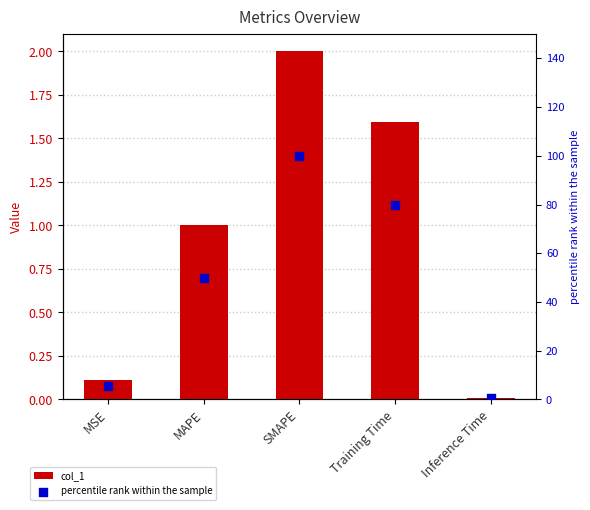

Is the value of percentile rank within the sample at Training Time greater than the value of col_1 at MSE?

Yes